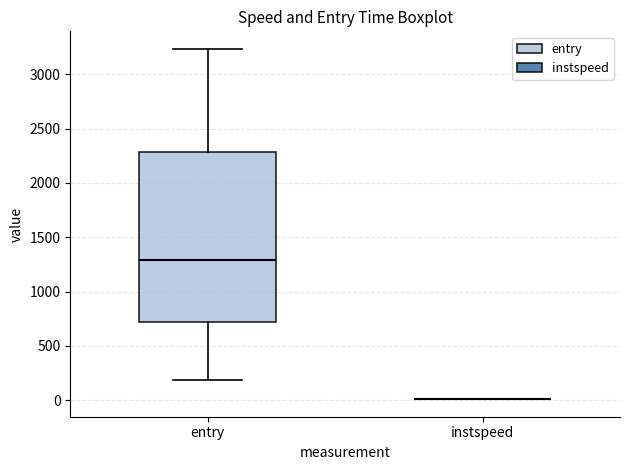

Which box is the tallest, from its lower edge to its upper edge?

entry